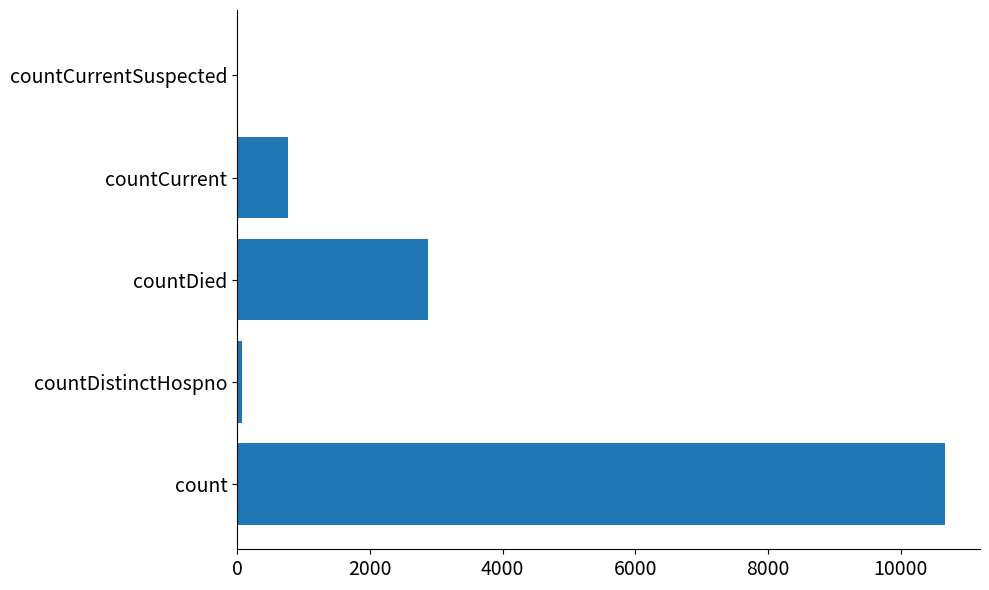

How many values are above zero?

4